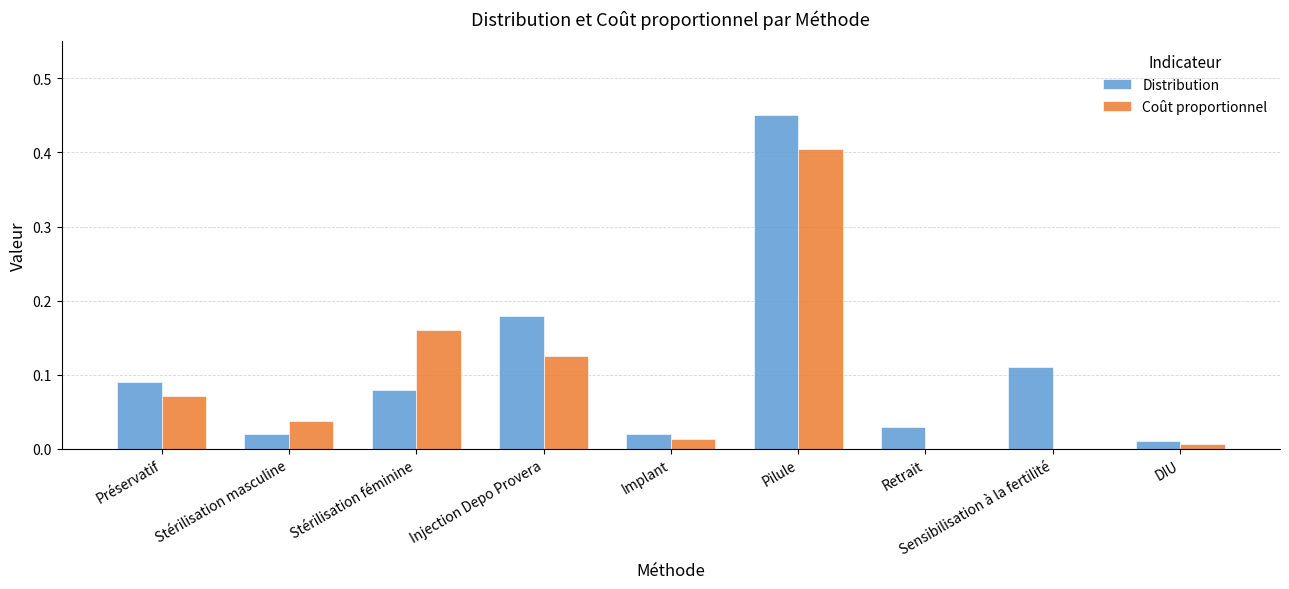

What is the sum of all Distribution values?

1.0